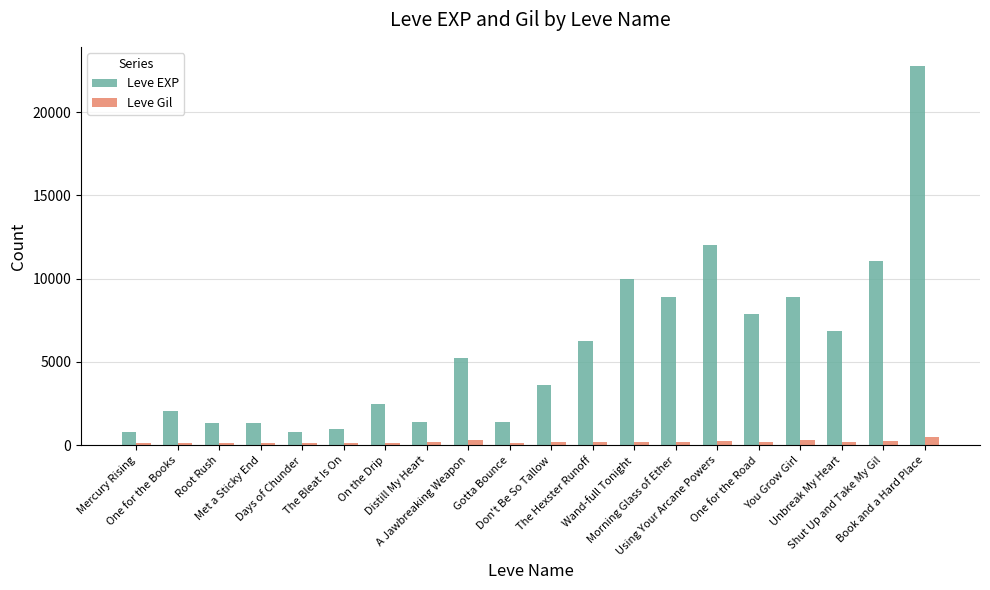

List the series in order of their peak value, highest first.

Leve EXP, Leve Gil